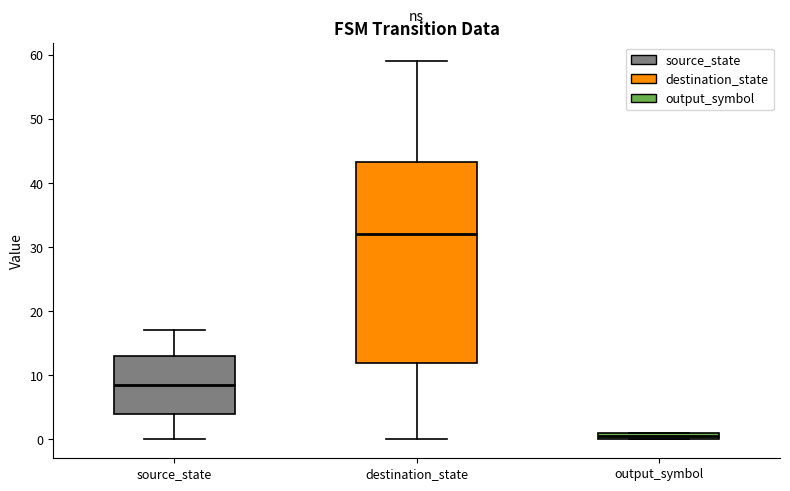

Comparing the boxes themselves (not the whiskers), which one is the tallest?

destination_state